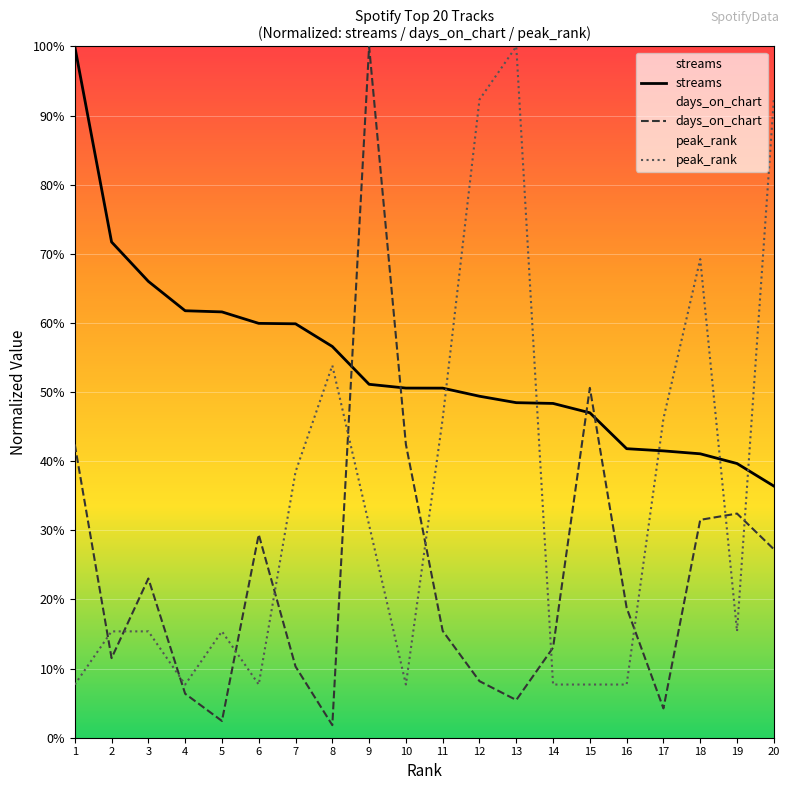

At which label does peak_rank reach its minimum?

1